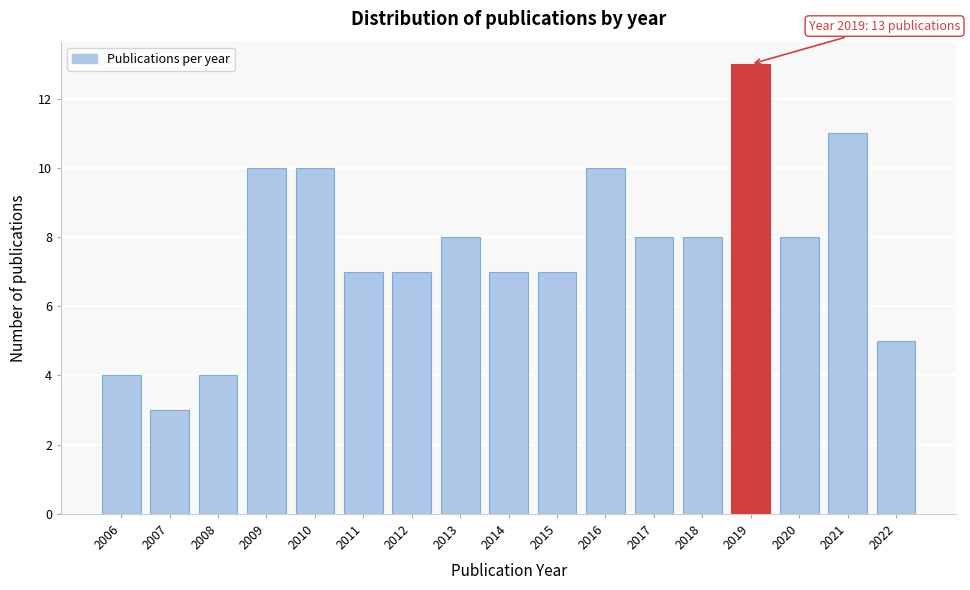

Reading left to right, list all the values displayed in this chart.

4	3	4	10	10	7	7	8	7	7	10	8	8	13	8	11	5